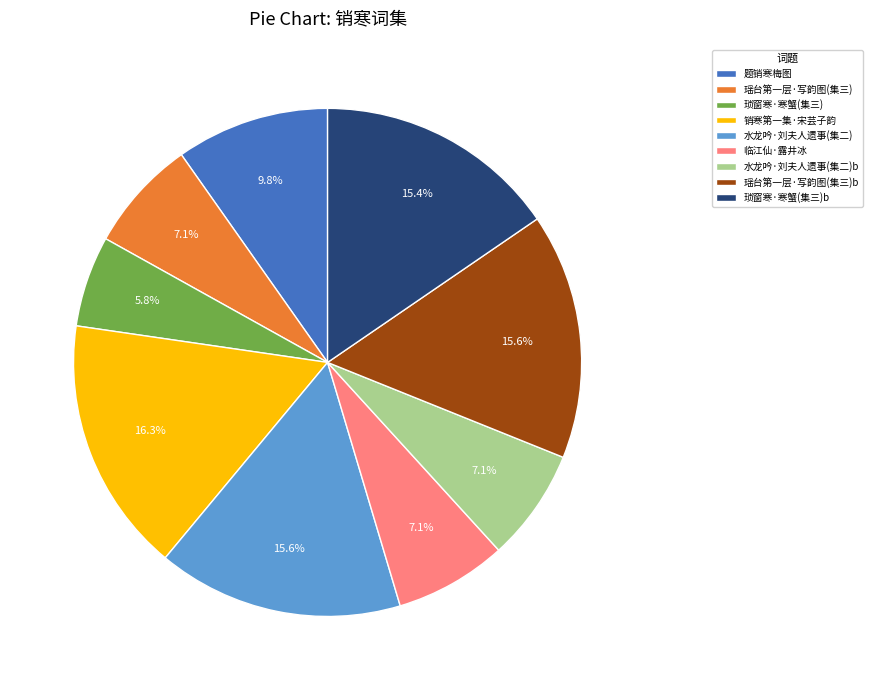

Approximately how many times larger is the value at 题销寒梅图 compared to 水龙吟·刘夫人遗事(集二)b?

1.4